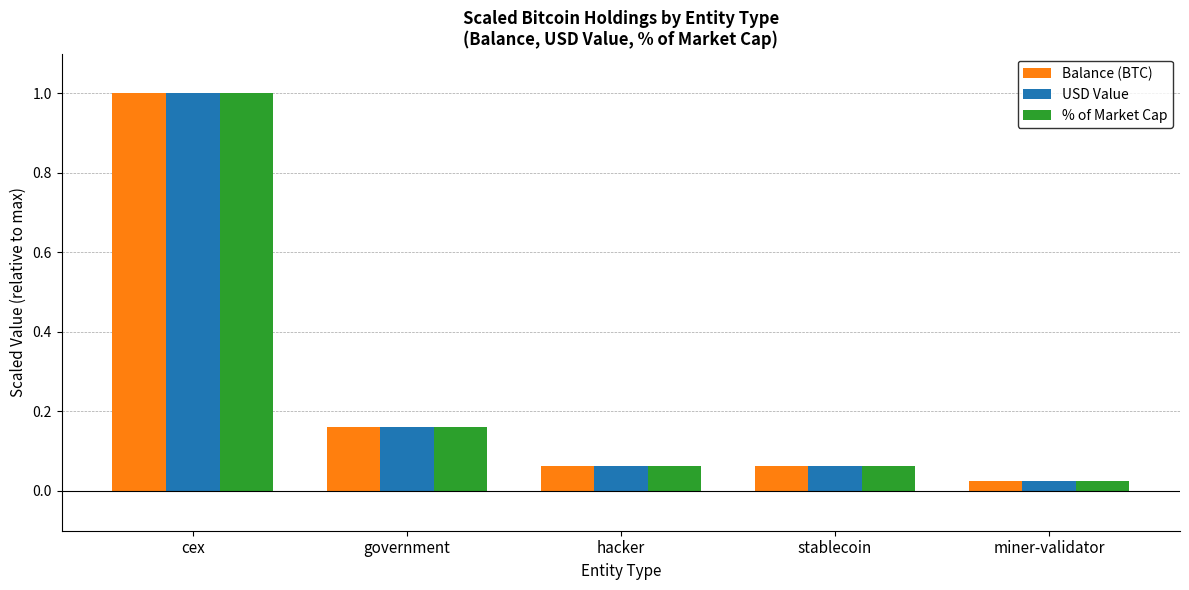

How many bars are there in each group?

3